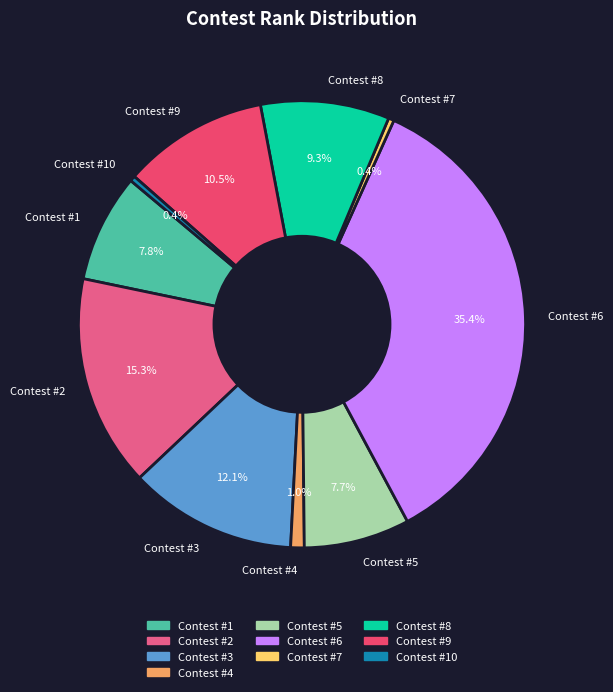

Between Contest #4 and Contest #1, which is larger?

Contest #1